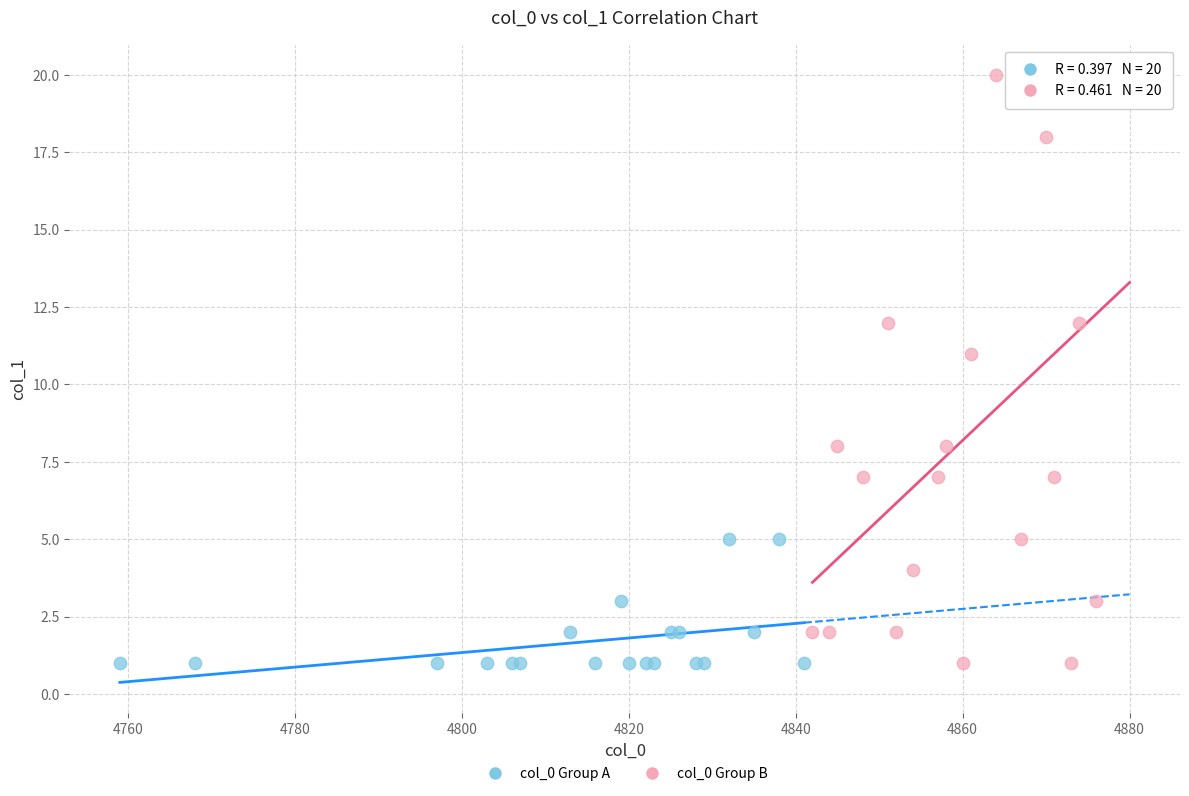

Which series has the largest Y range (max minus min)?

col_0 Group B